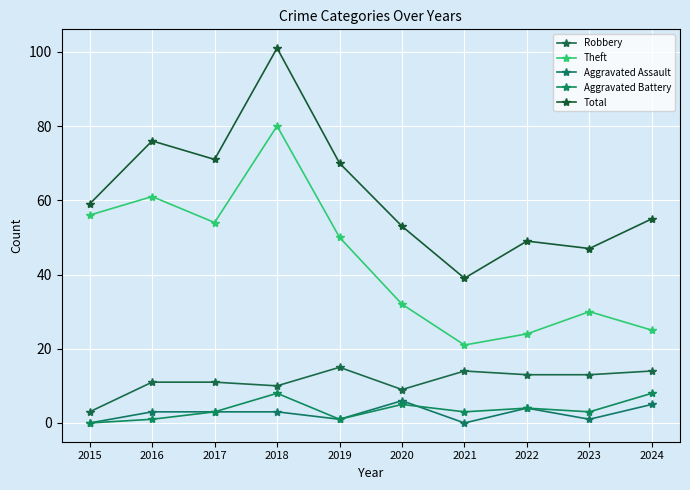

Between 2015 and 2023, which series saw the biggest shift?

Theft